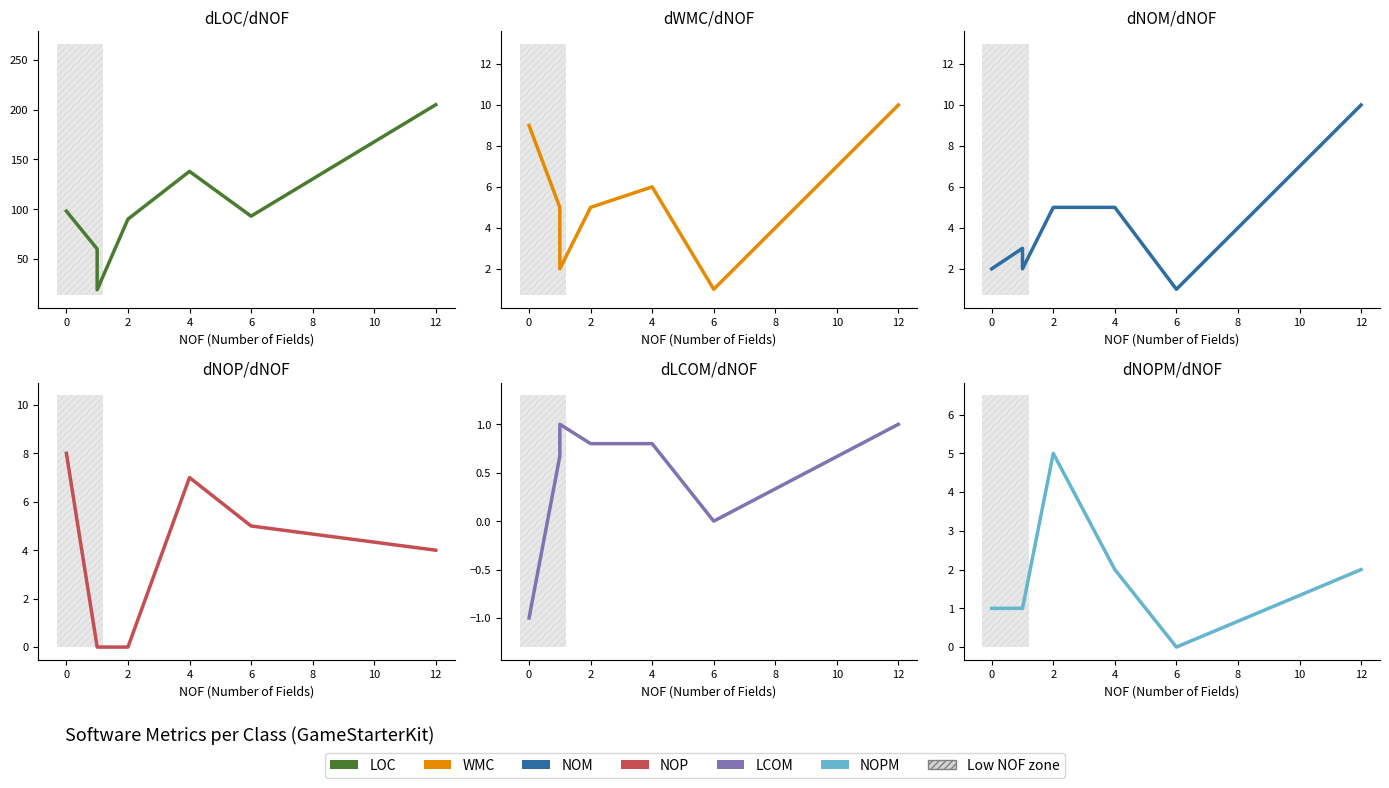

What is the smallest value displayed?

-1.0